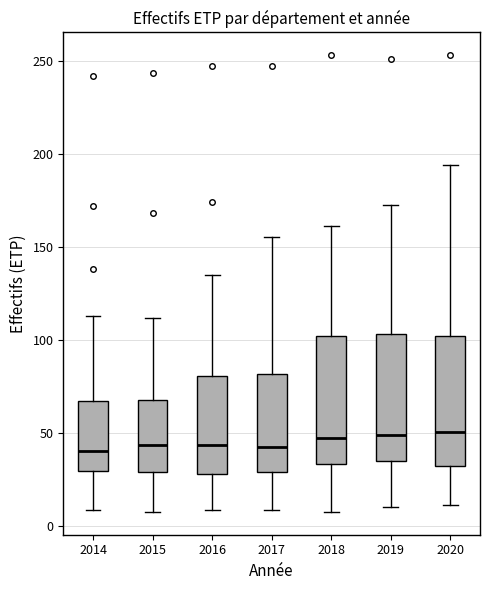

Reading left to right, transcribe this box plot: for each box, give where its median line is, the range the box spans, and where its two whiskers end, as read against the y-axis. The values are not printed on the chart, so give them approximately, as read against the axis.

2014: median 40, box 30 to 65, whiskers 10 to 115
2015: median 45, box 30 to 70, whiskers 5 to 110
2016: median 45, box 30 to 80, whiskers 10 to 135
2017: median 40, box 30 to 80, whiskers 10 to 155
2018: median 45, box 35 to 100, whiskers 5 to 160
2019: median 50, box 35 to 105, whiskers 10 to 170
2020: median 50, box 30 to 100, whiskers 10 to 195